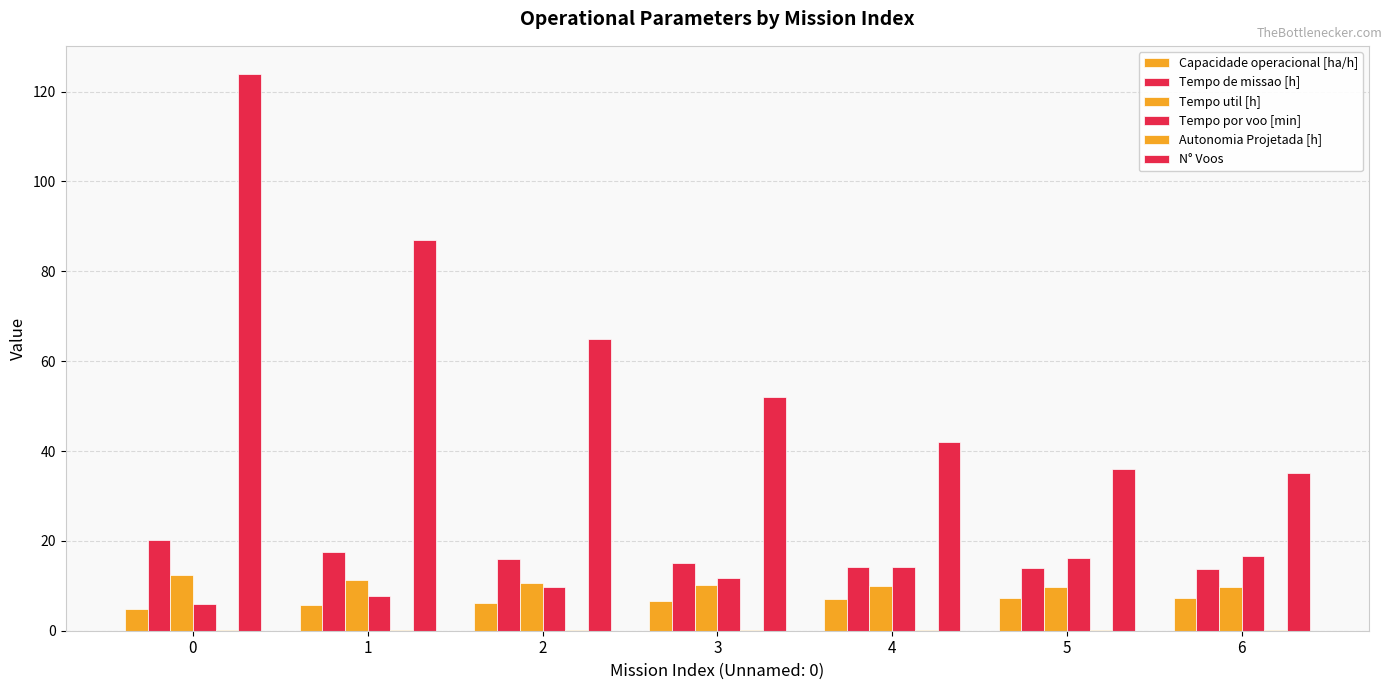

Are the bars horizontal?

No